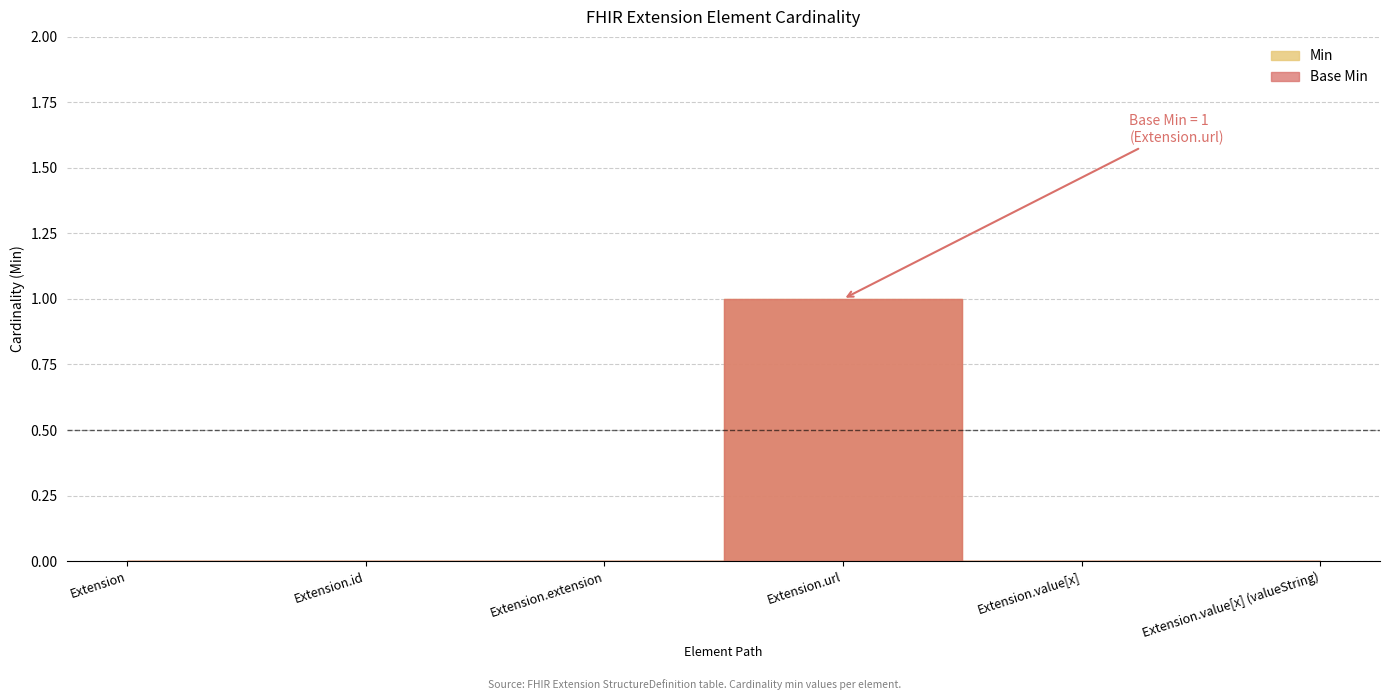

How many Min values are between 0 and 1?

6